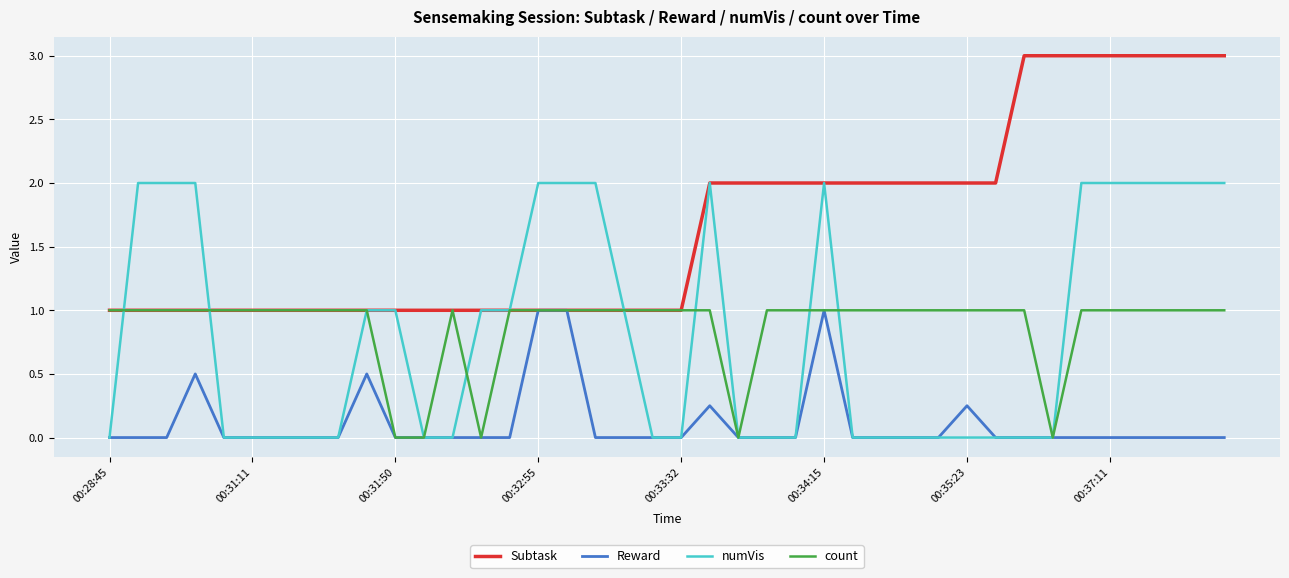

Which series has the largest total across all categories?

Subtask